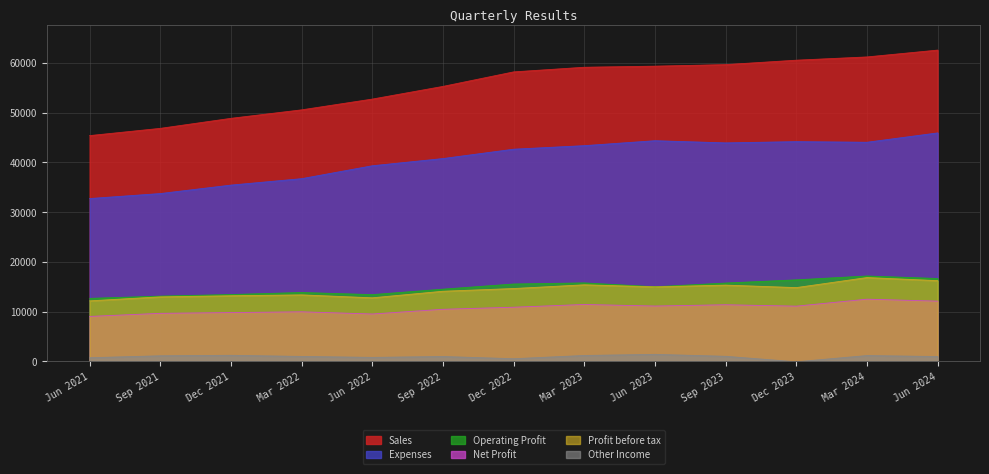

What is the difference between the maximum and minimum values in the Other Income series?

1493